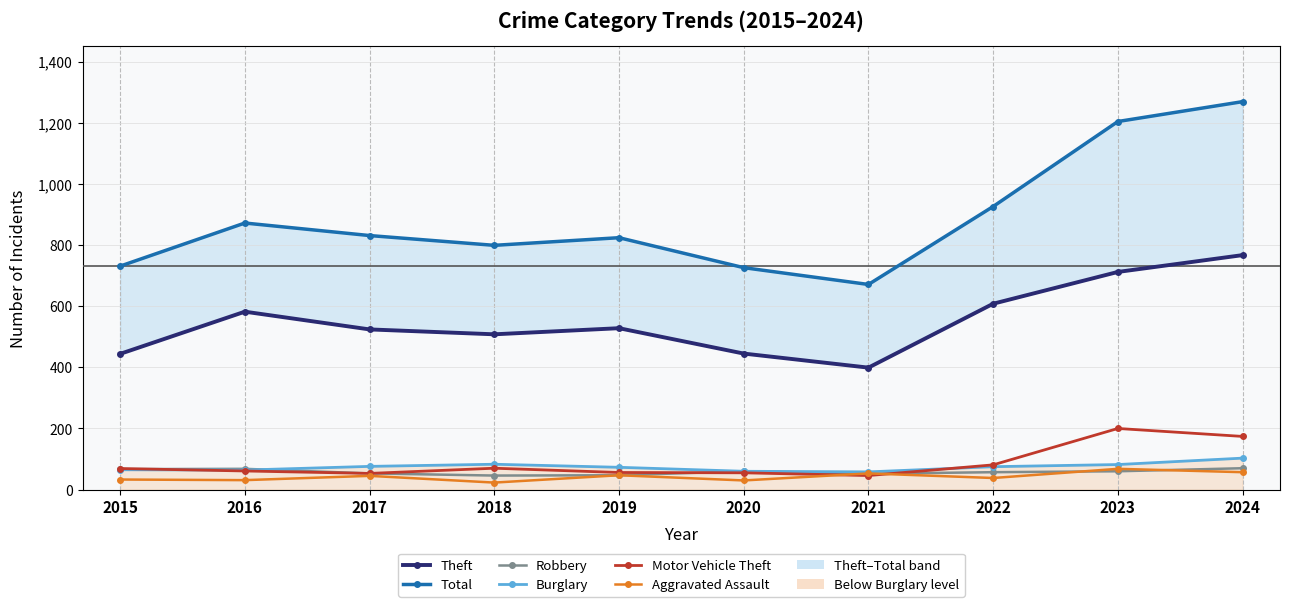

At which category does Robbery reach its first local peak?

2016